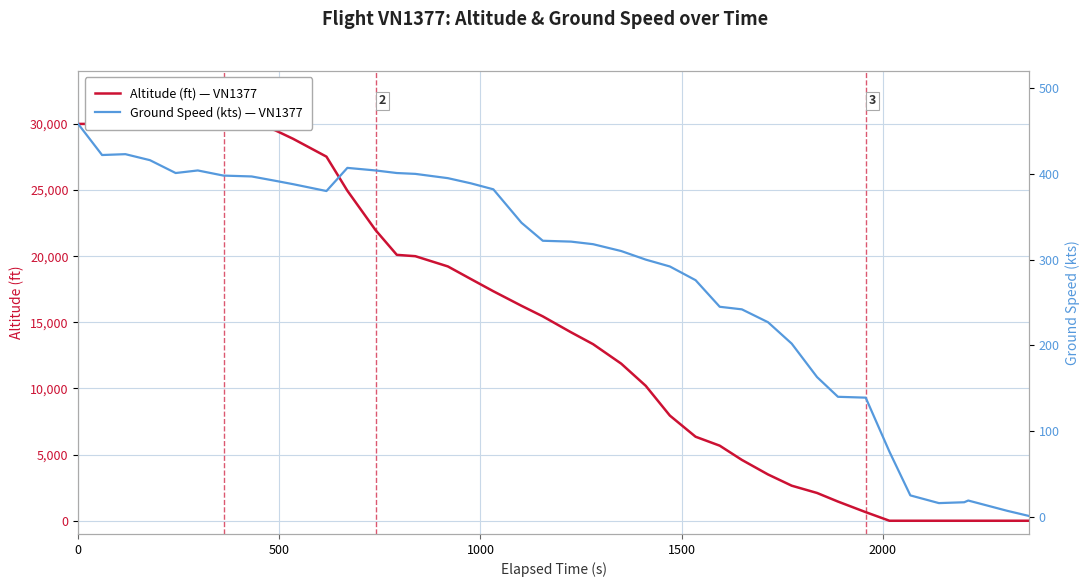

Does the chart display data point markers on the line(s)?

No